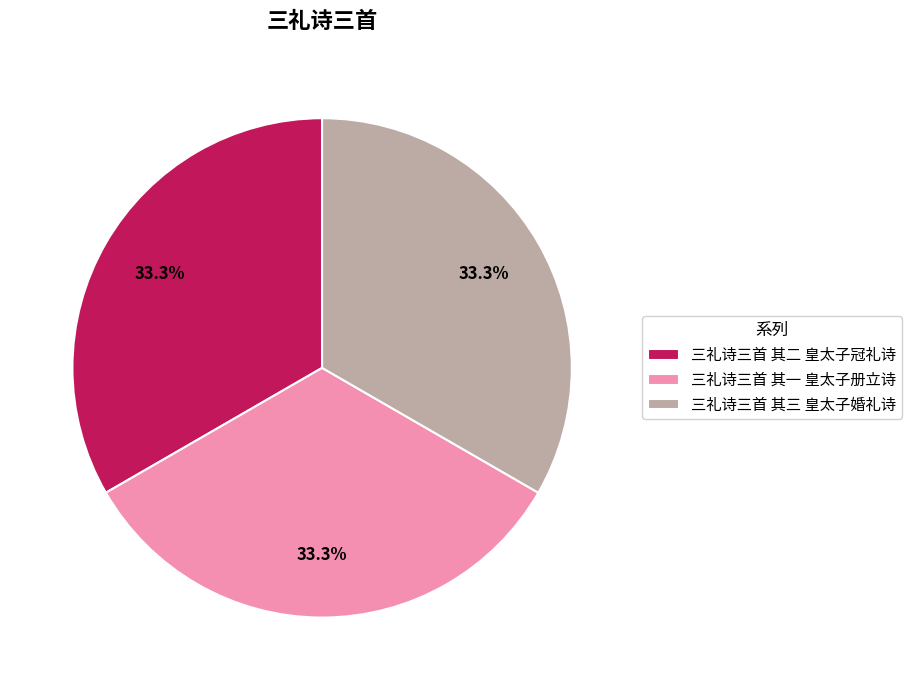

Does any single category account for the majority?

No